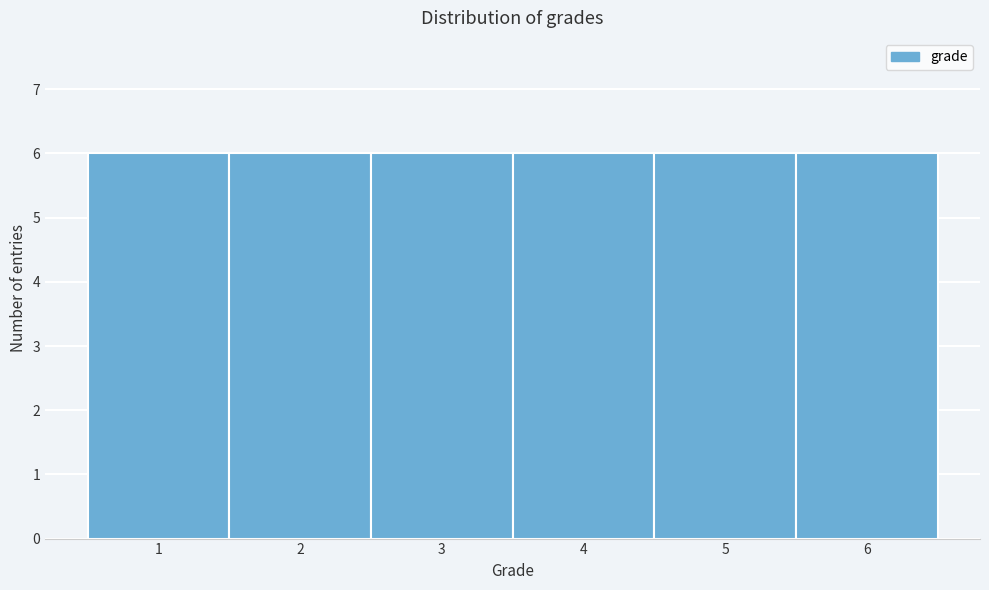

Reading left to right, list every bar in this chart as the range it spans on the x-axis followed by its height. The values are not printed on the chart, so give them approximately, as read against the axis.

0.5 to 1.5: 6
1.5 to 2.5: 6
2.5 to 3.5: 6
3.5 to 4.5: 6
4.5 to 5.5: 6
5.5 to 6.5: 6